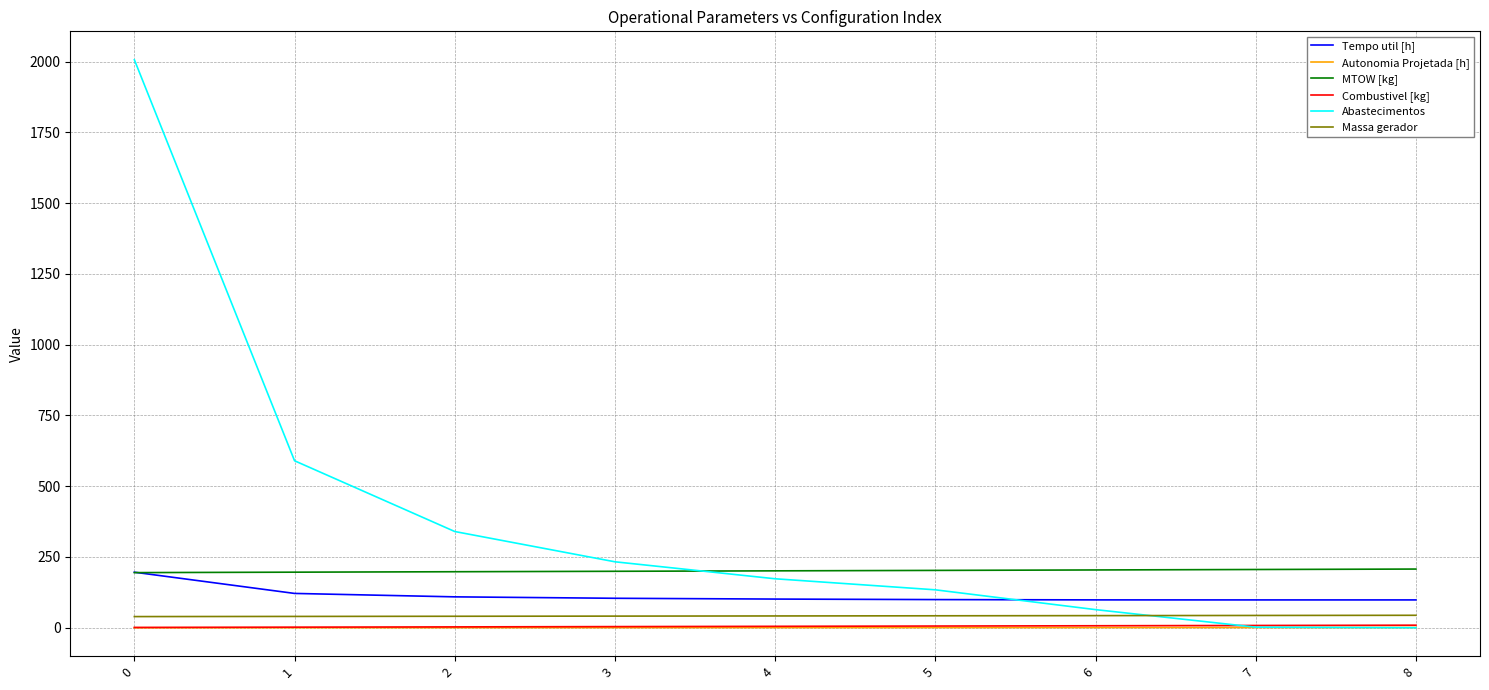

How many intersections are there between Massa gerador and Abastecimentos?

1